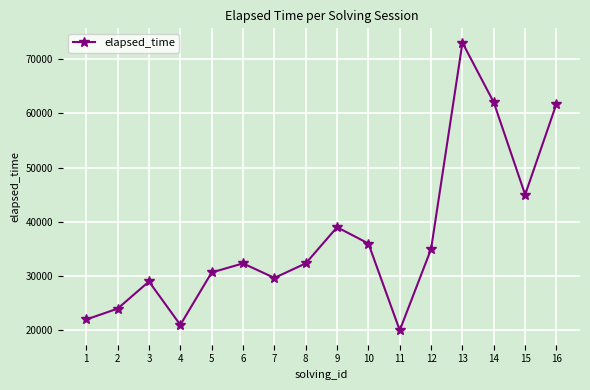

What is the minimum value shown in the chart?

20000